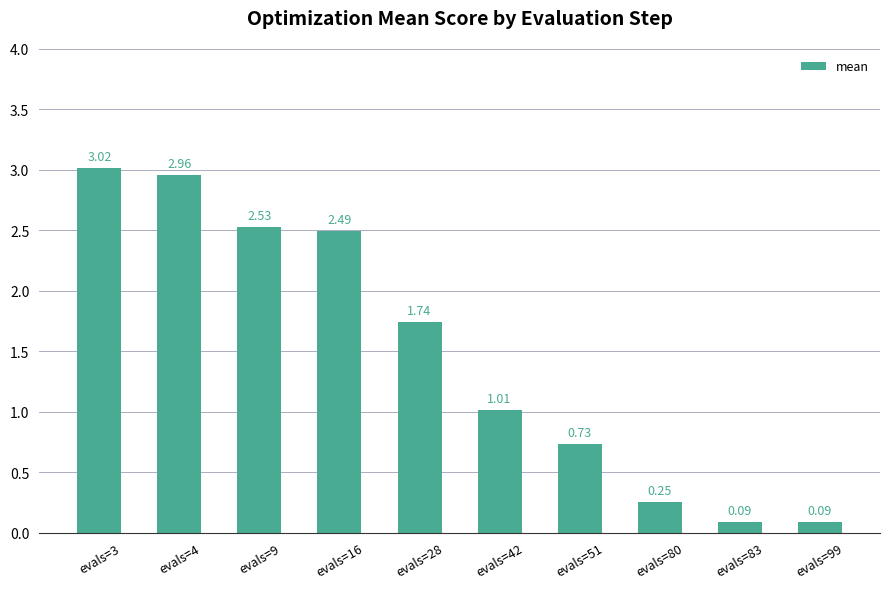

What is the difference between the values at evals=80 and evals=4?

2.7